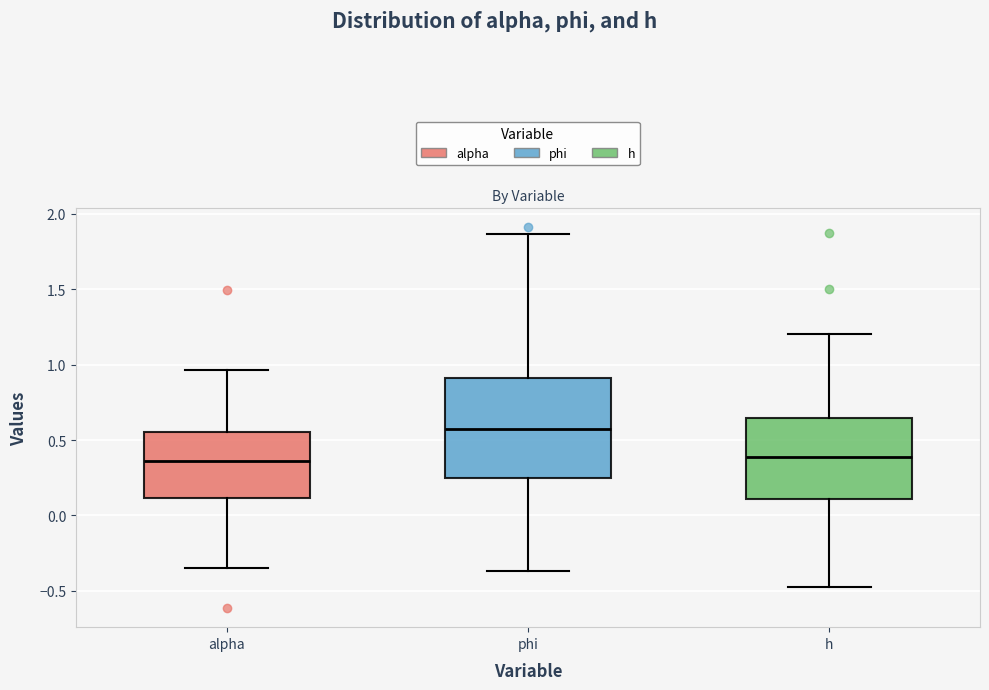

Reading left to right, read every box against the y-axis: the position of its median line, the range the box covers, and the ends of its whiskers. The values are not printed on the chart, so give them approximately, as read against the axis.

alpha: median 0.35, box 0.10 to 0.55, whiskers -0.35 to 0.95
phi: median 0.55, box 0.25 to 0.90, whiskers -0.35 to 1.85
h: median 0.40, box 0.10 to 0.65, whiskers -0.45 to 1.20